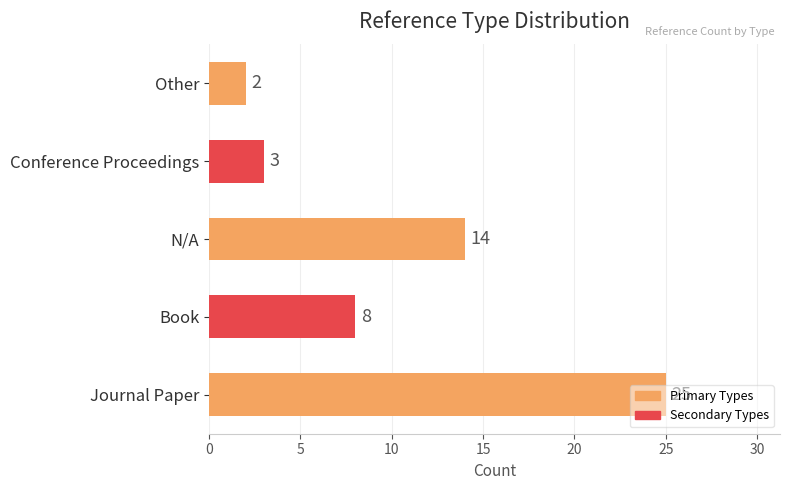

At which label is the value closest to 13?

N/A